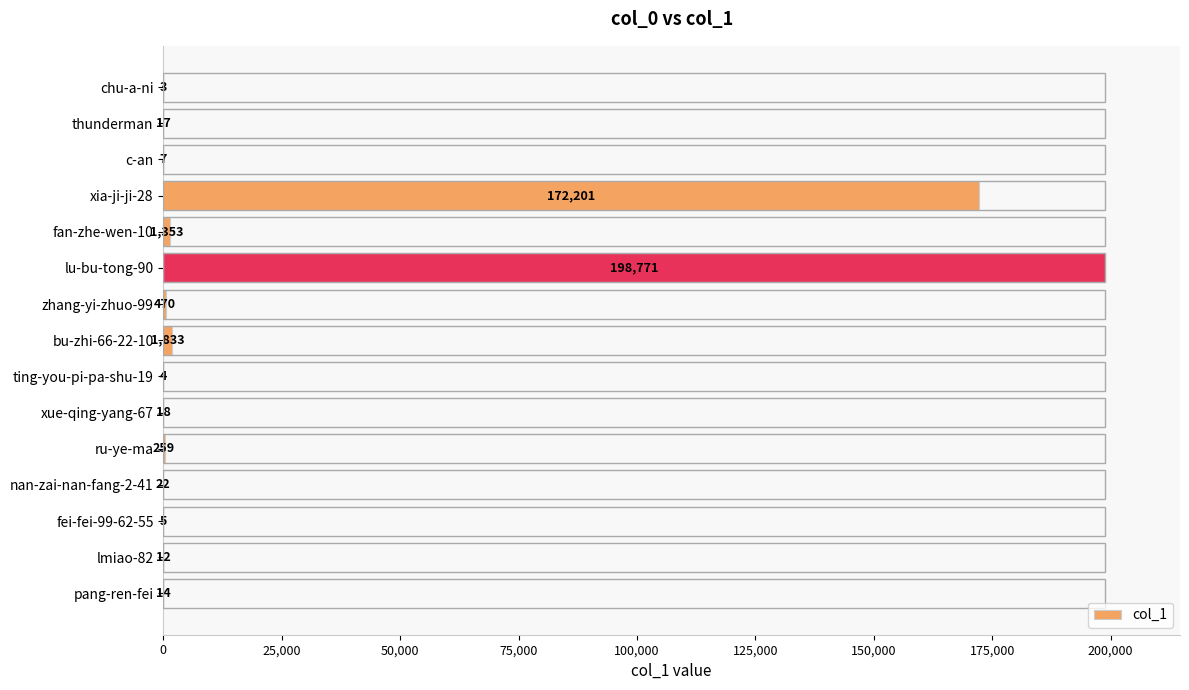

Are the bars grouped side by side (vs. stacked)?

No